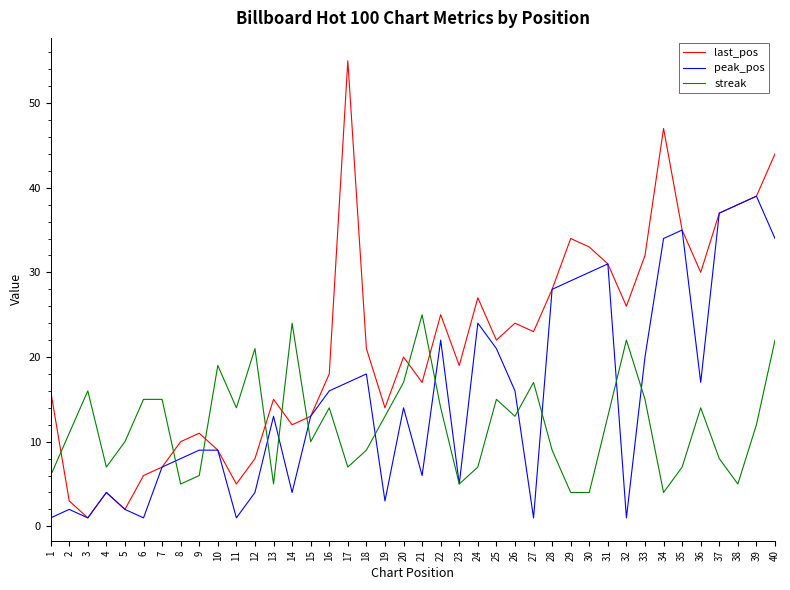

Which series has the widest spread of values?

last_pos